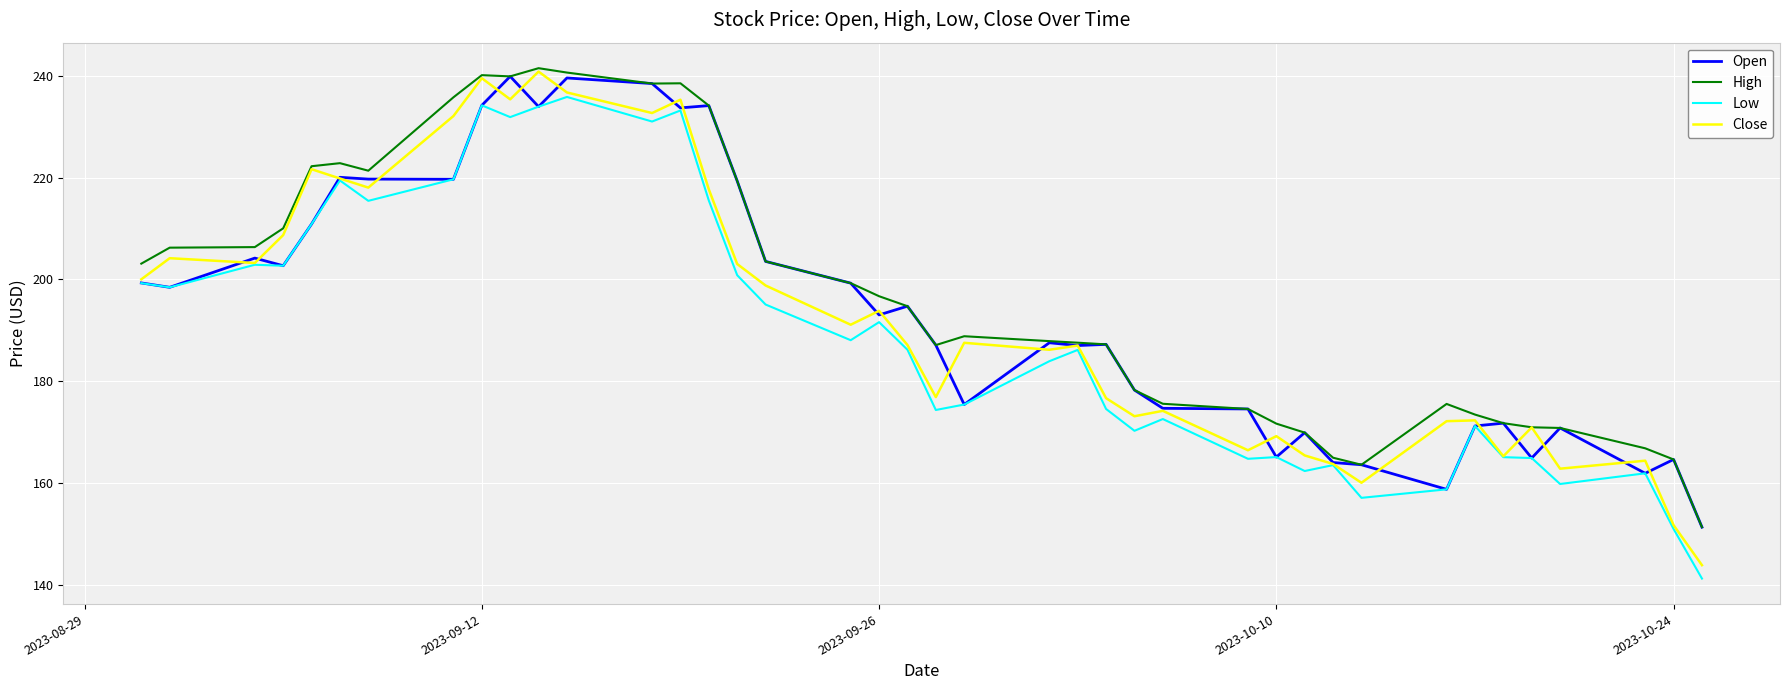

What is the minimum value for High?

151.3